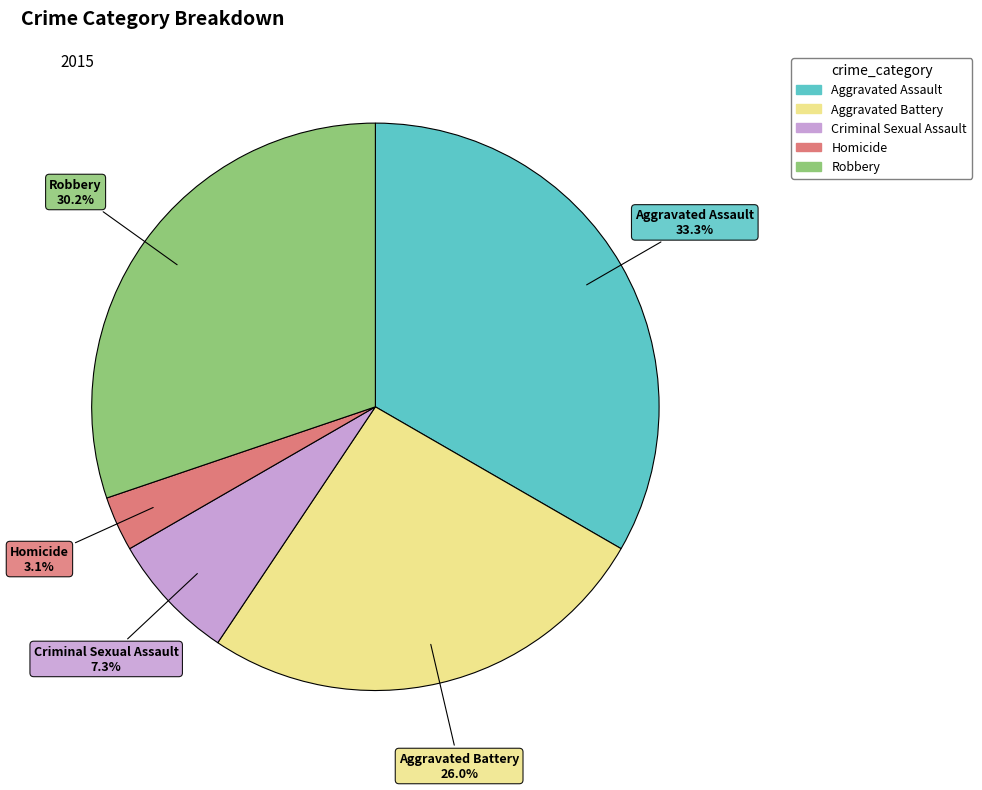

Approximately how many times larger is the value at Homicide compared to Robbery?

0.1